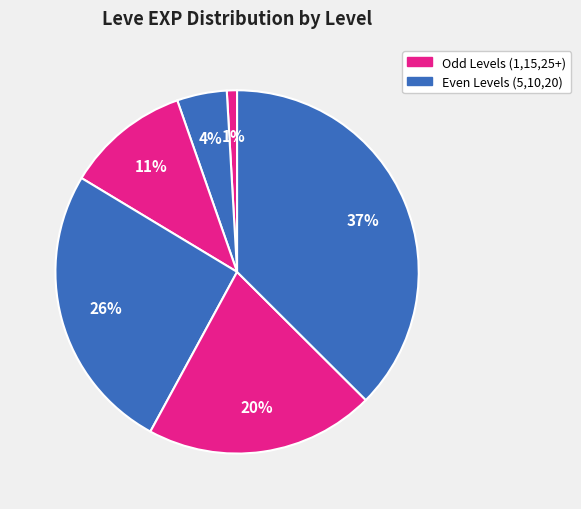

How many slices are in this pie chart?

6